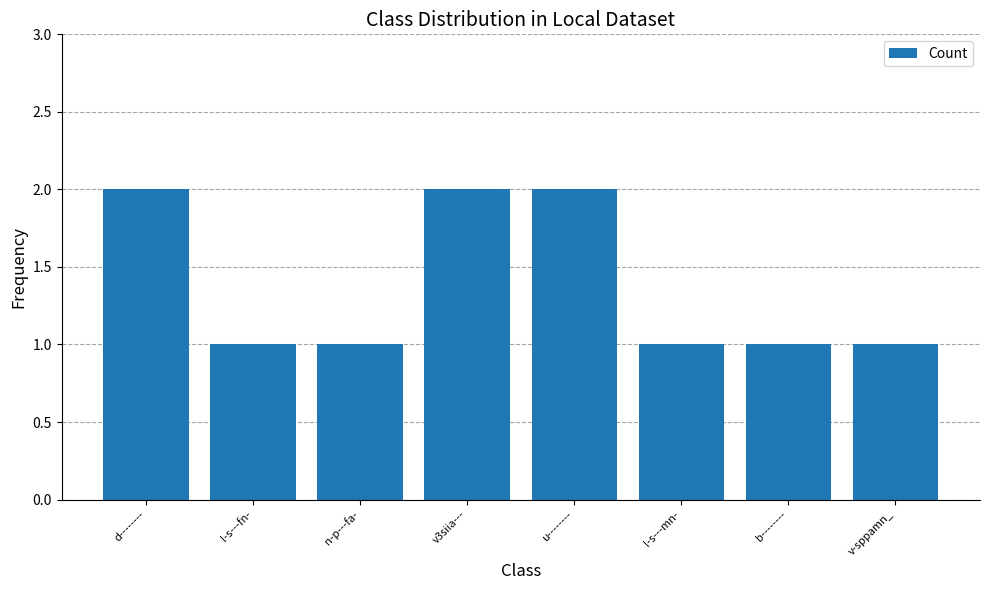

True or false: the data shows 1 at n-p---fa-.

True